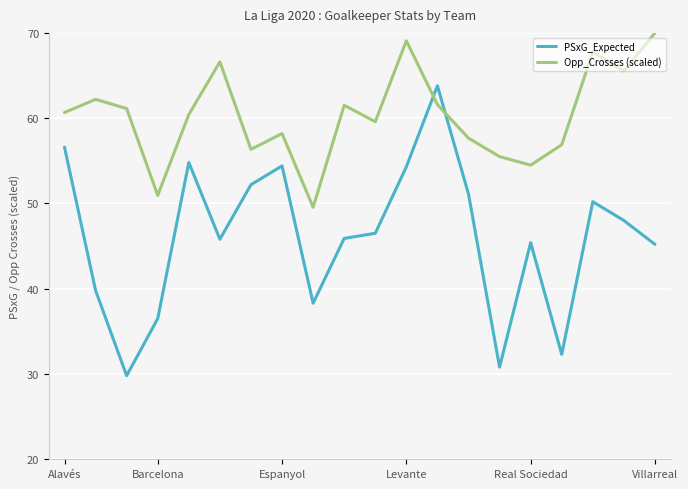

How many interior local peaks does the Opp_Crosses (scaled) series have?

6